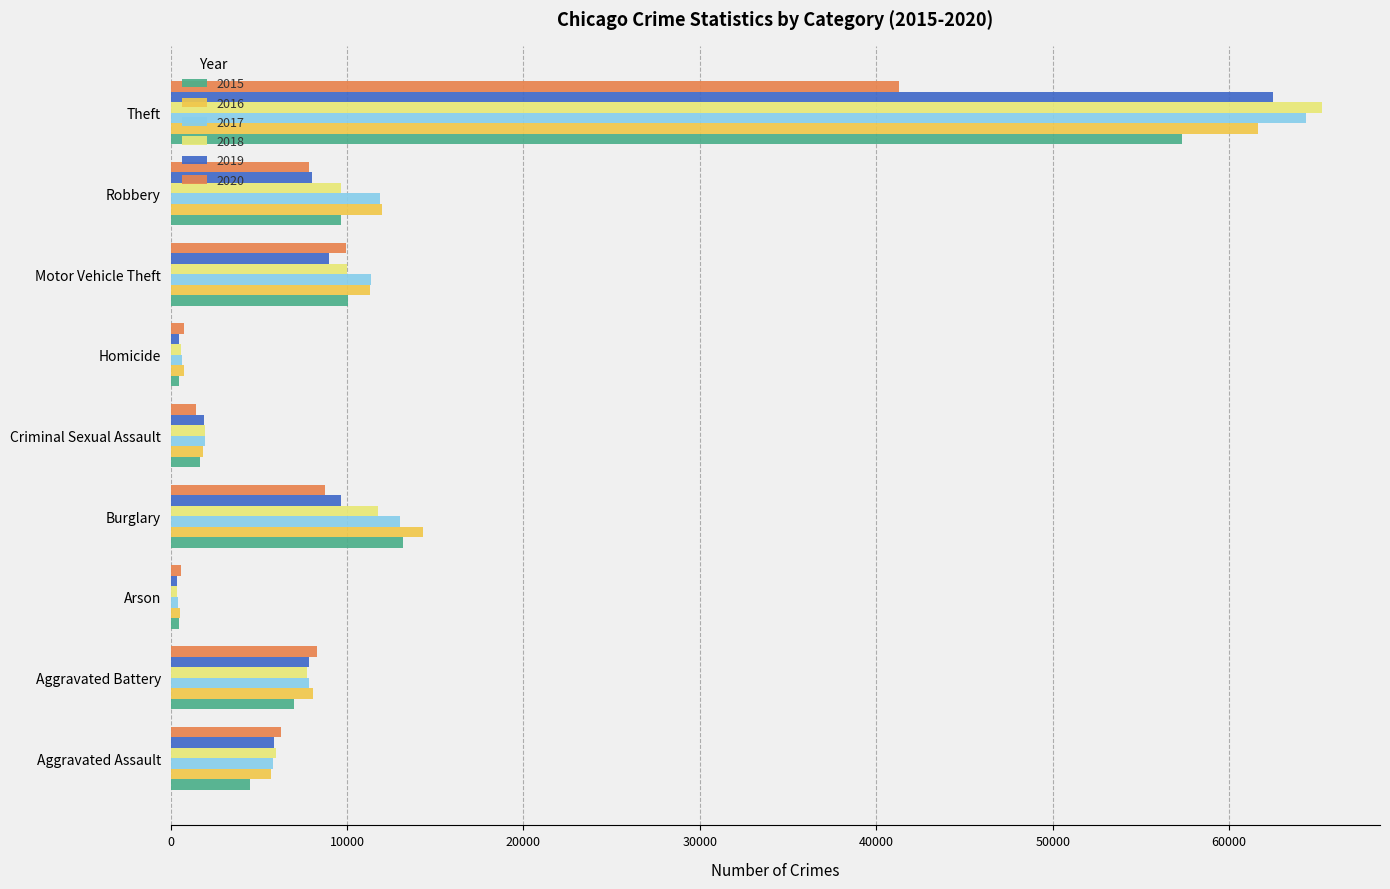

Which category has the highest value in the 2015 series?

Theft